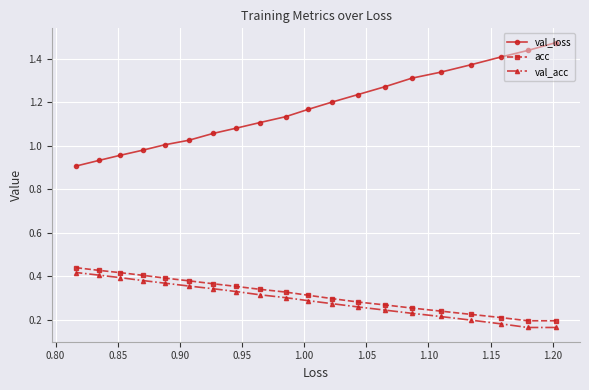

Which series has the largest total across all categories?

val_loss